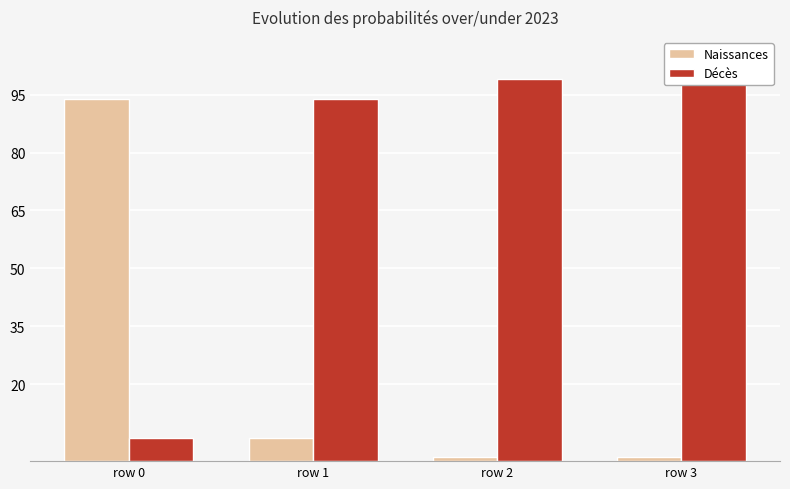

Reading right to left, what are all the values shown in this chart?

Naissances: 1	1	6	94
Décès: 99	99	94	6